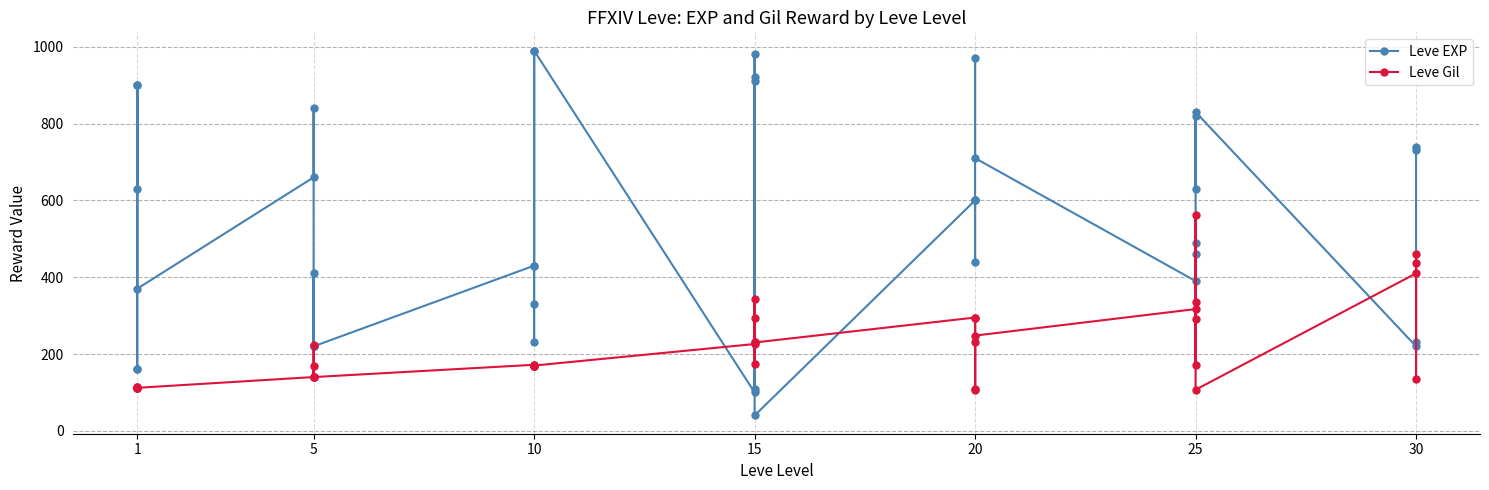

What is the difference between the Leve Gil values at 15 and 10?

58